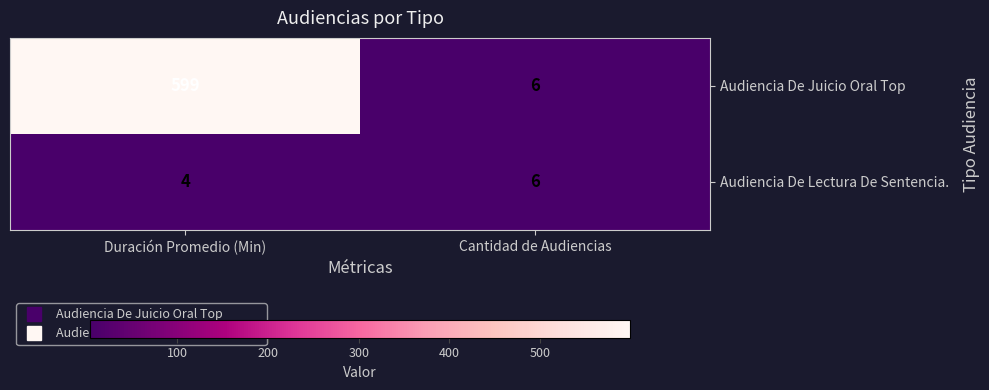

How many data points does each series have?

2